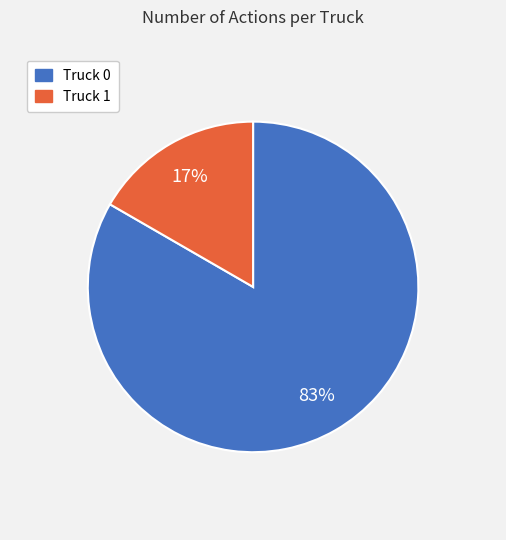

The Truck 0 slice represents 72% of the pie. True or false?

False